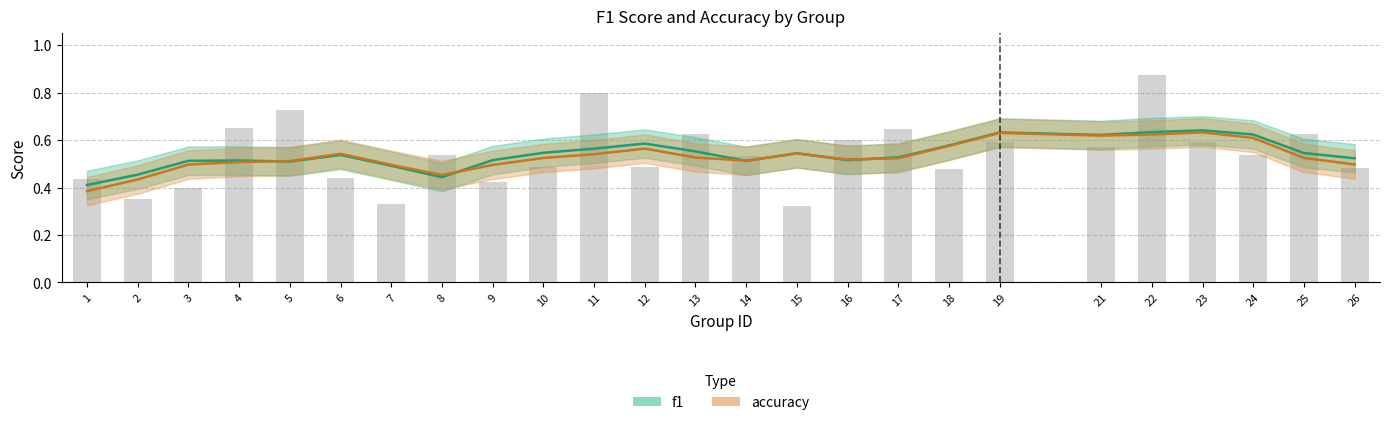

Which category has the lowest value across all series?

15